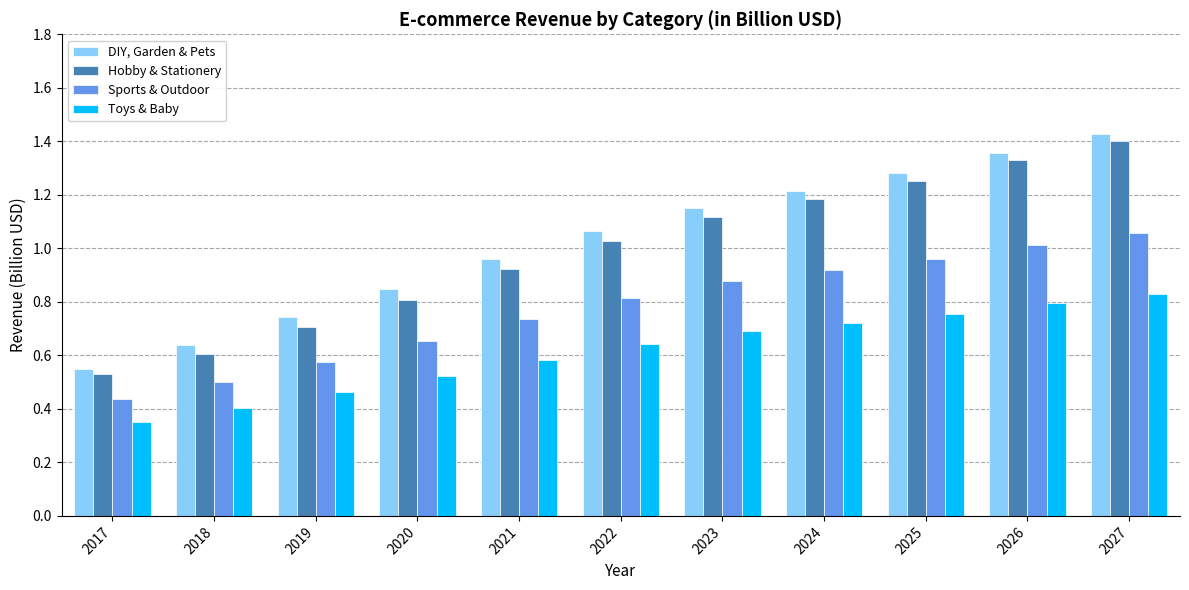

Is the value of DIY, Garden & Pets at 2017 greater than the value of Toys & Baby at 2021?

No